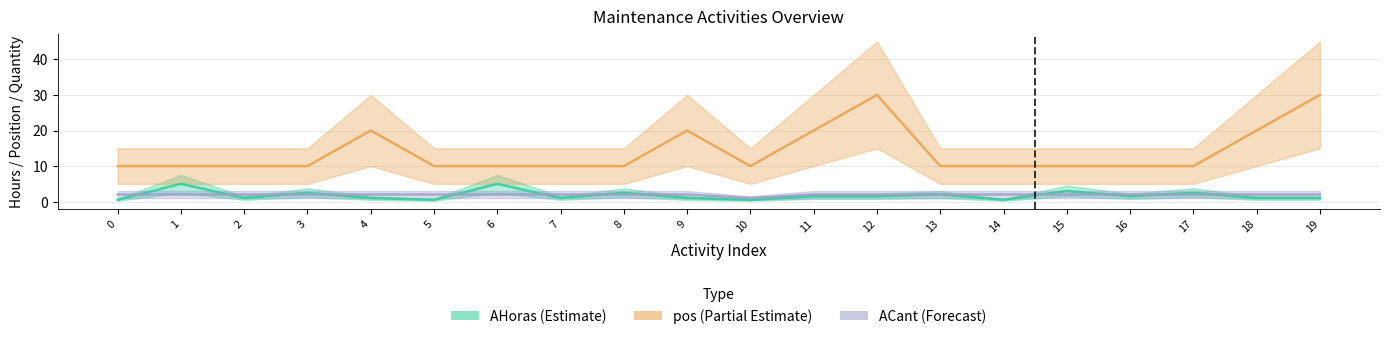

What is the sum of all ACant (Forecast) values?

39.0